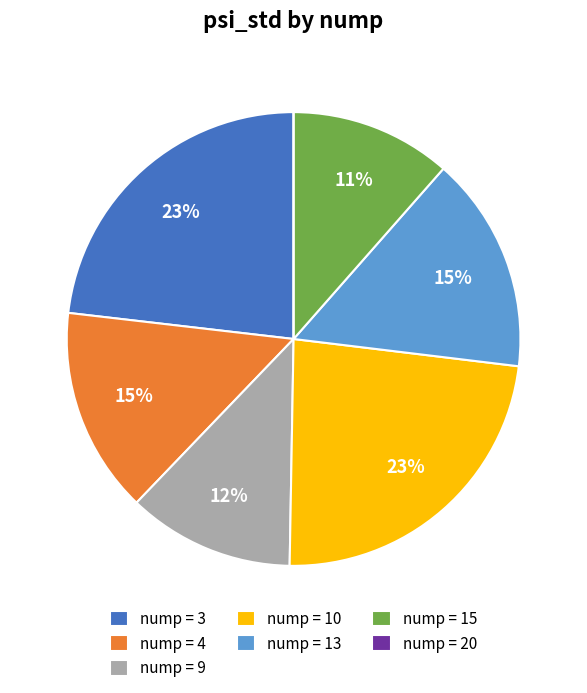

To the nearest percent, what is the average slice percentage?

14%